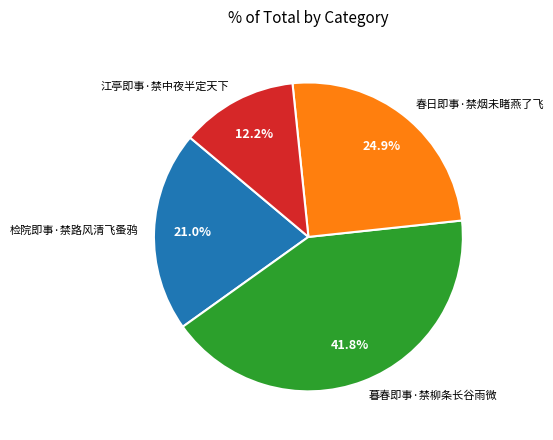

Which slice is the largest?

暮春即事·禁柳条长谷雨微